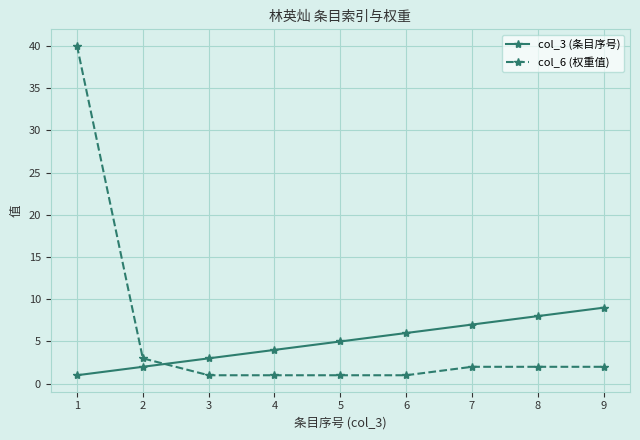

Which series changed the most between 2 and 6?

col_3 (条目序号)